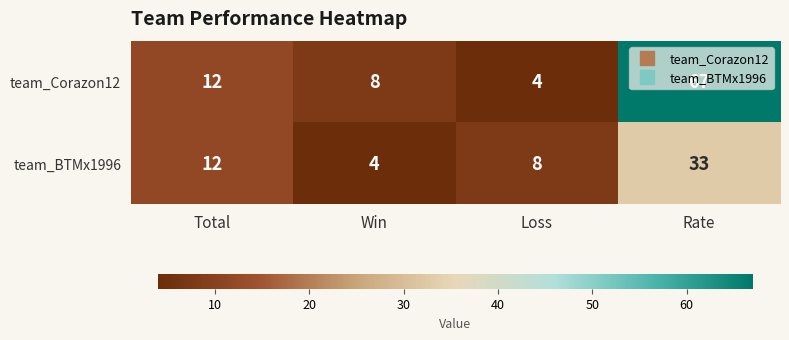

Where is team_Corazon12 nearest to the value 35?

Total